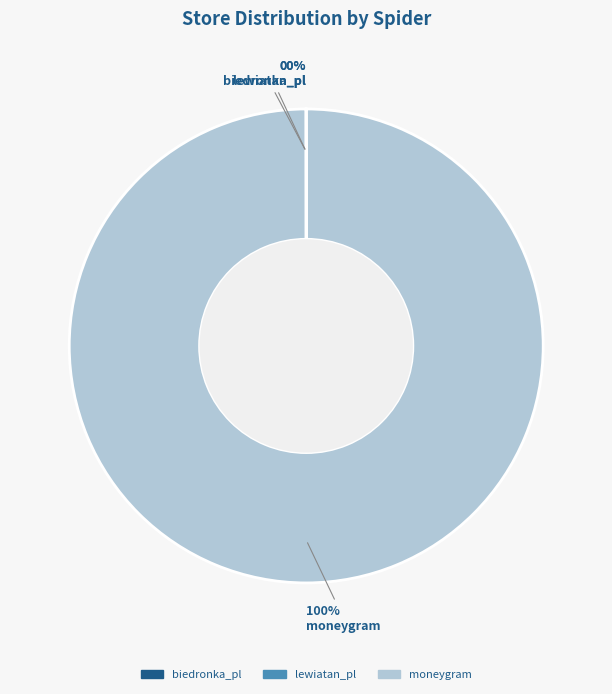

Which slice represents more than half of the pie?

moneygram